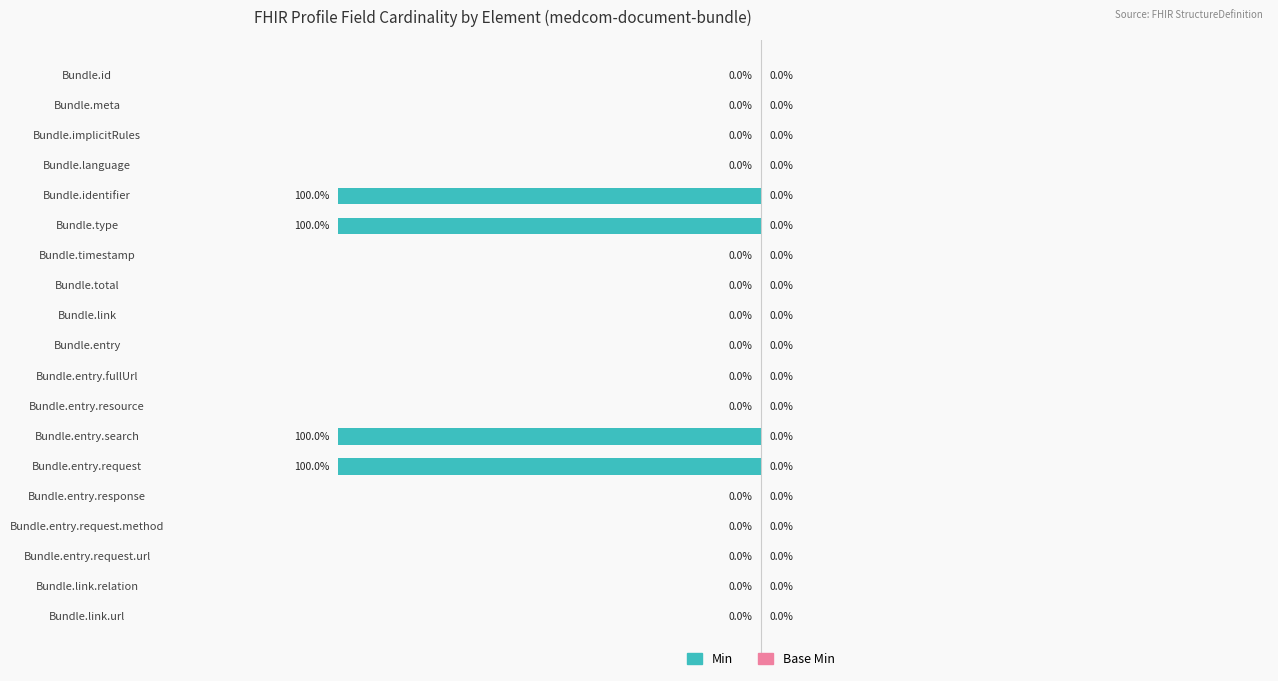

Between Bundle.type and Bundle.entry.request.url, which is larger?

Bundle.entry.request.url